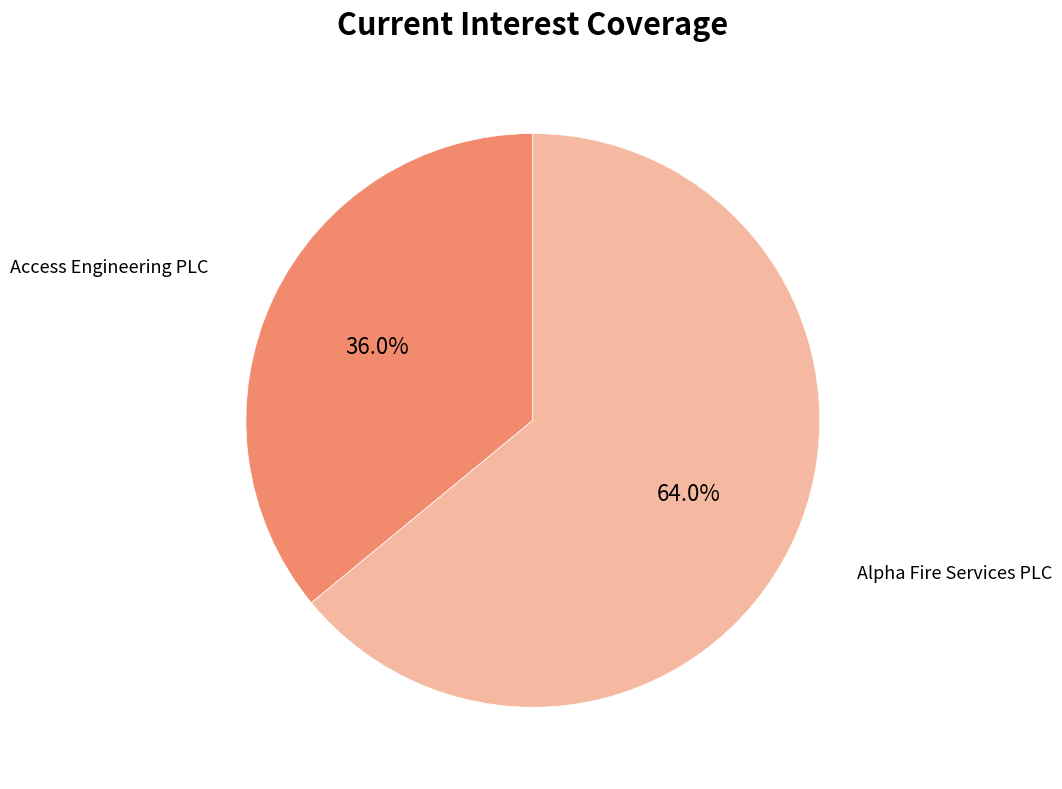

Is there a majority slice in this chart?

Yes